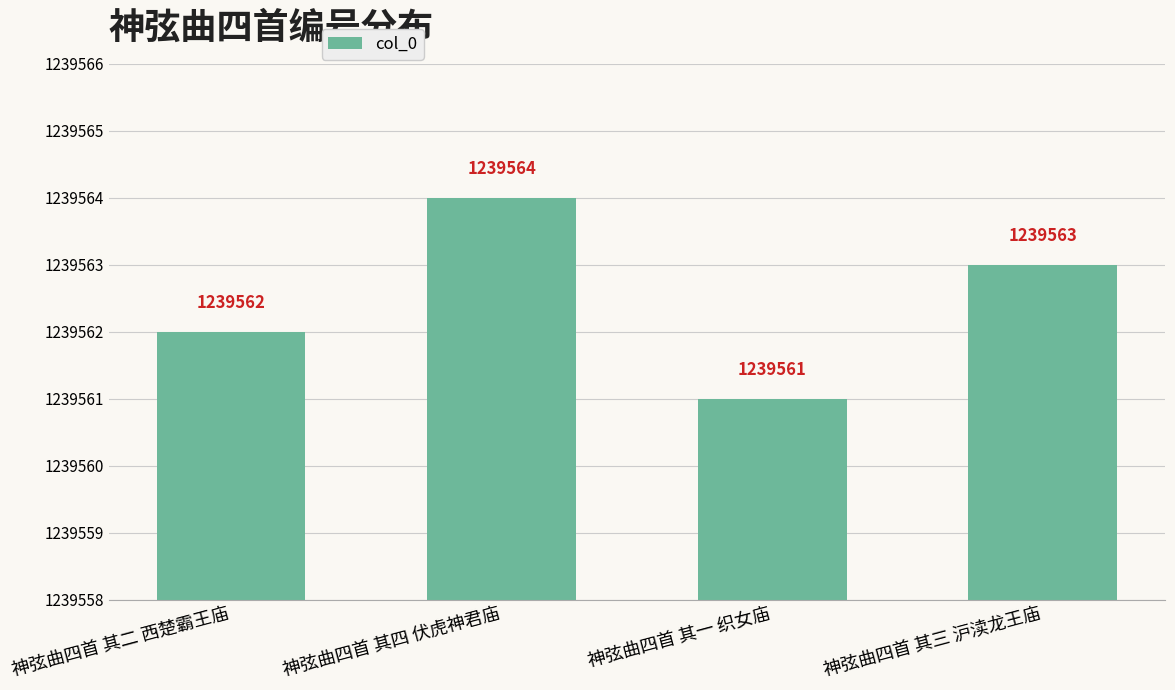

At which label is the value closest to 1239562?

神弦曲四首 其二 西楚霸王庙